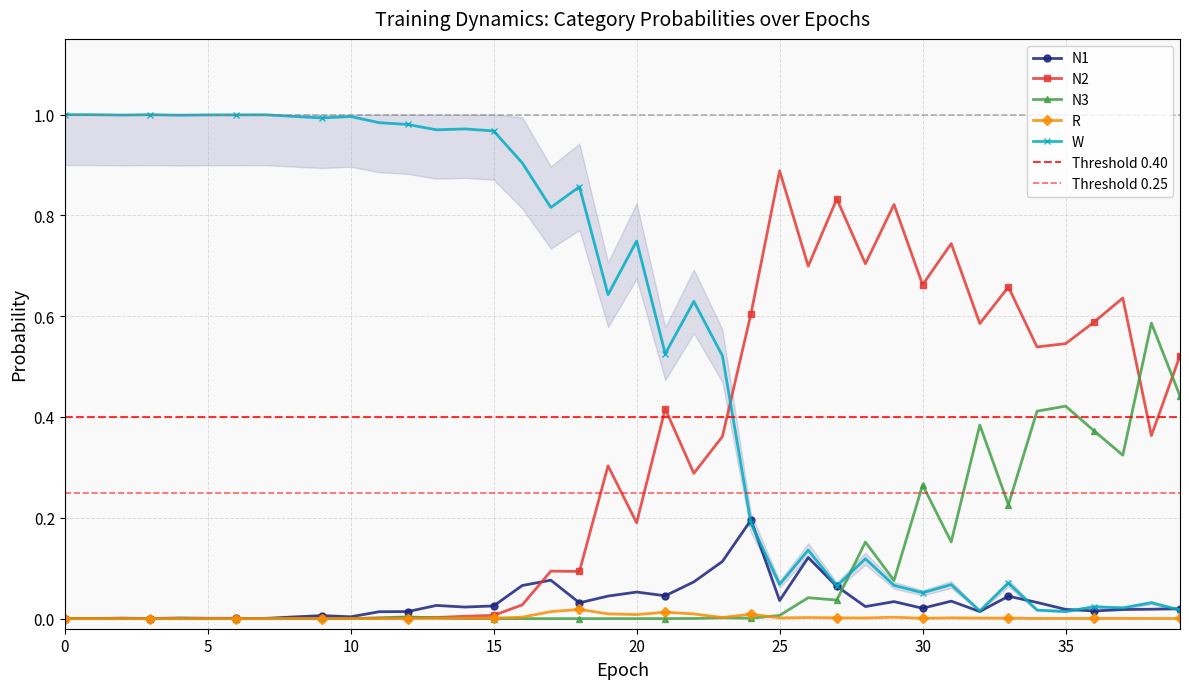

Is the value of N2 at 3 greater than the value of W at 5?

No